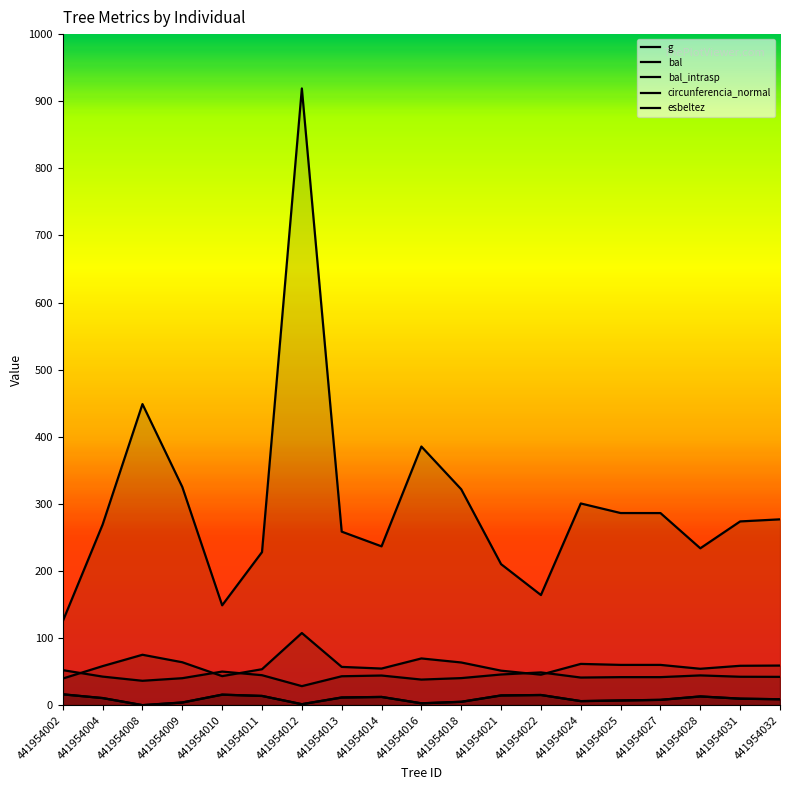

Where does the circunferencia_normal series first go above 58?

441954004